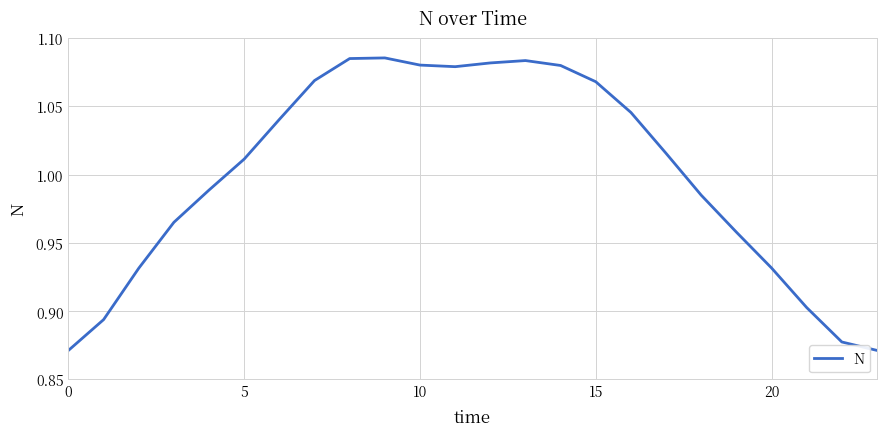

Where does the data first go above 1?

5